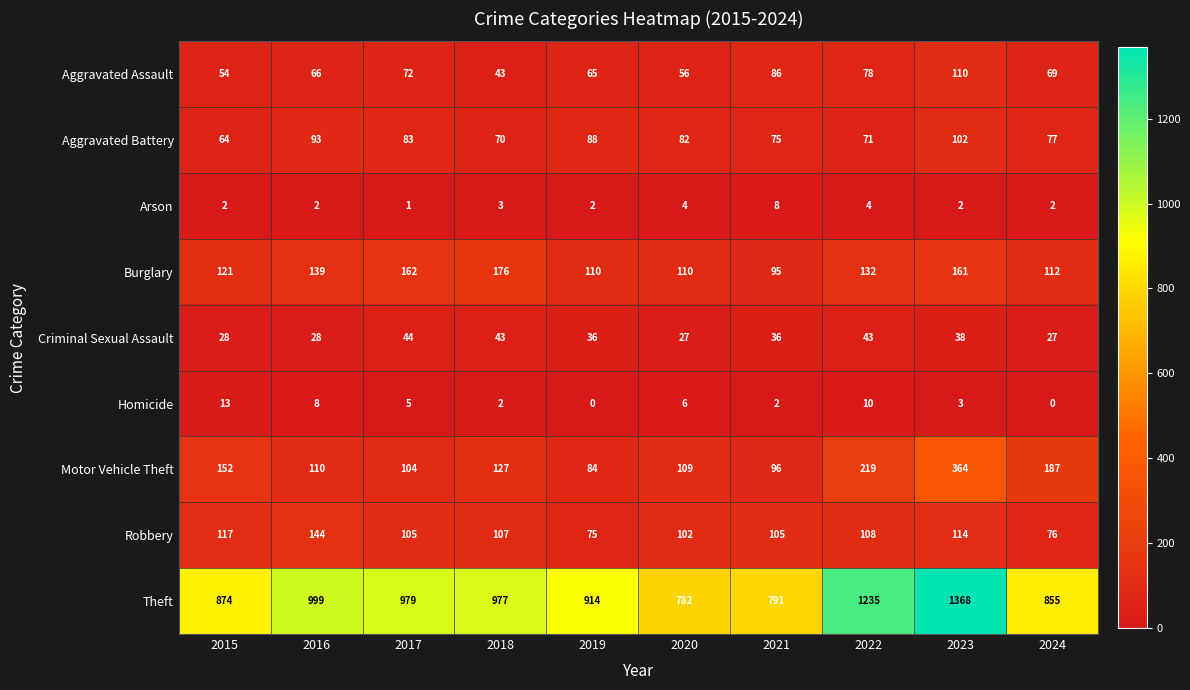

What is the spread (max minus min) of values at 2021?

789